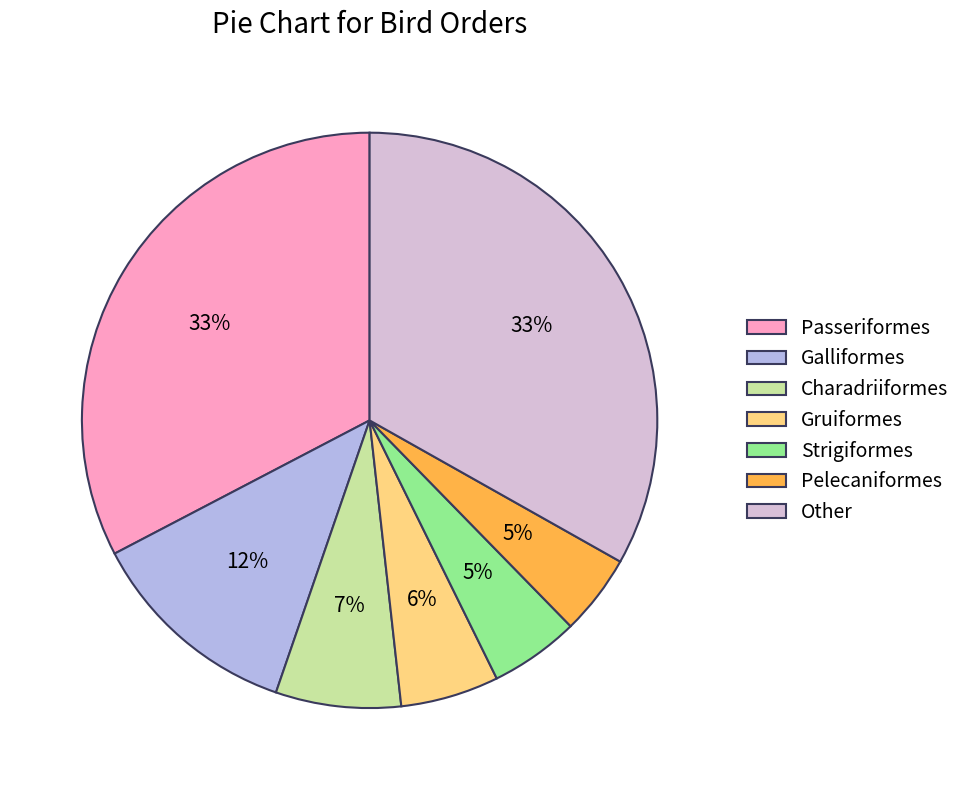

True or false: Pelecaniformes accounts for 19% of the total.

False